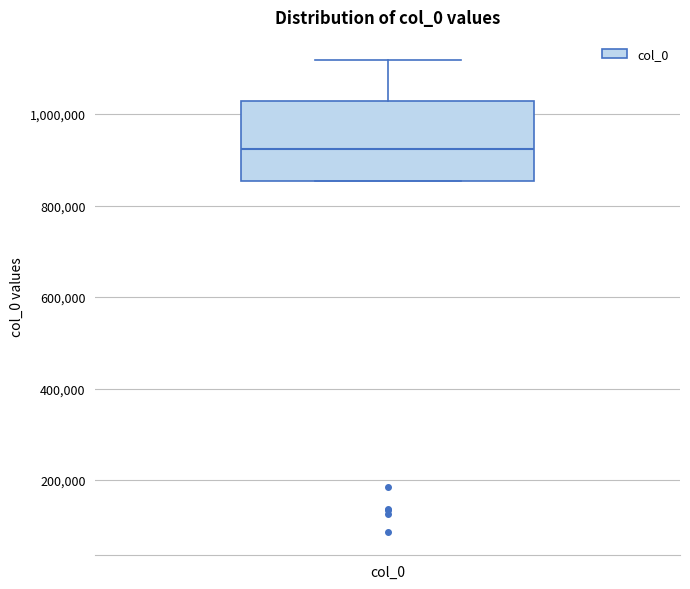

Where is the upper edge of the box for col_0 on the y-axis? The values are not printed on the chart, so give them approximately, as read against the axis.

1020000